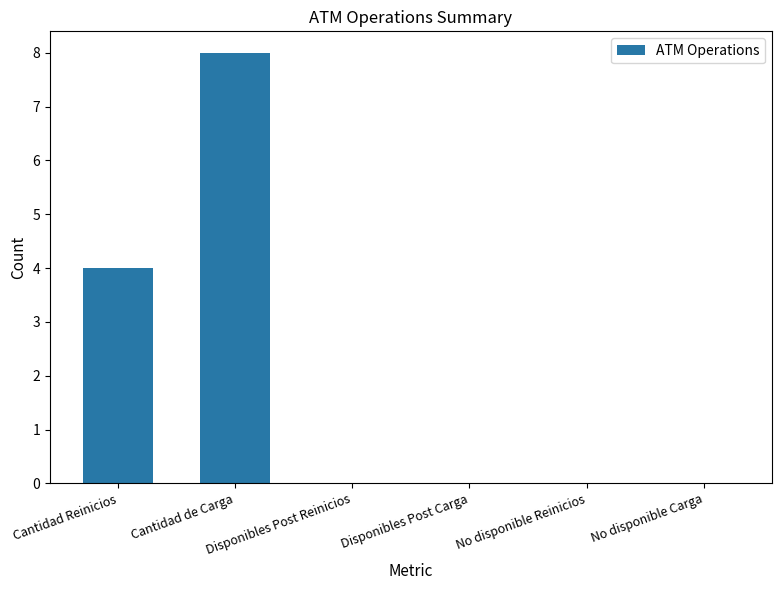

Are the bars horizontal?

No